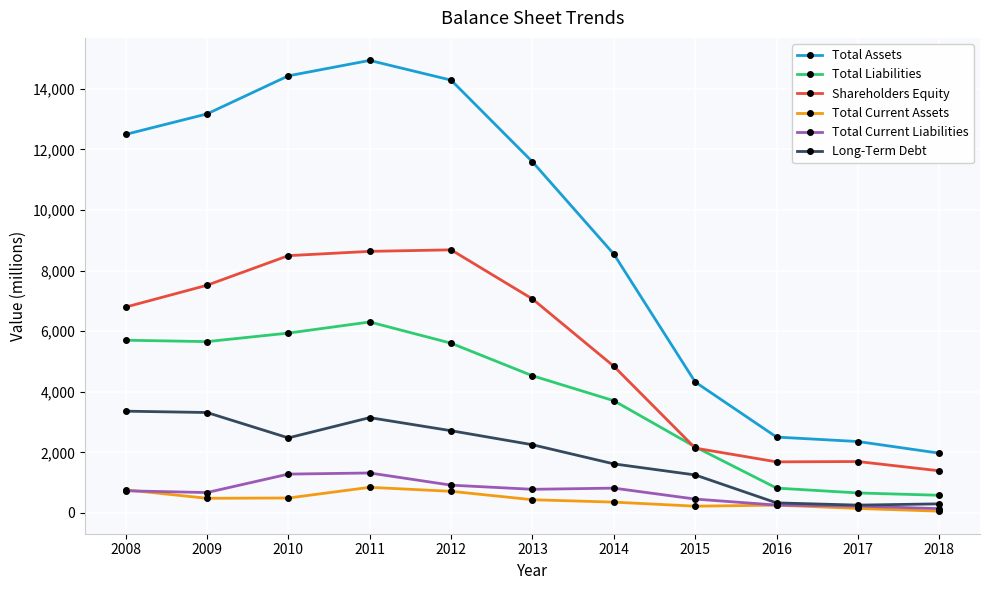

Is it true that Total Current Liabilities equals 2126 at 2010?

False